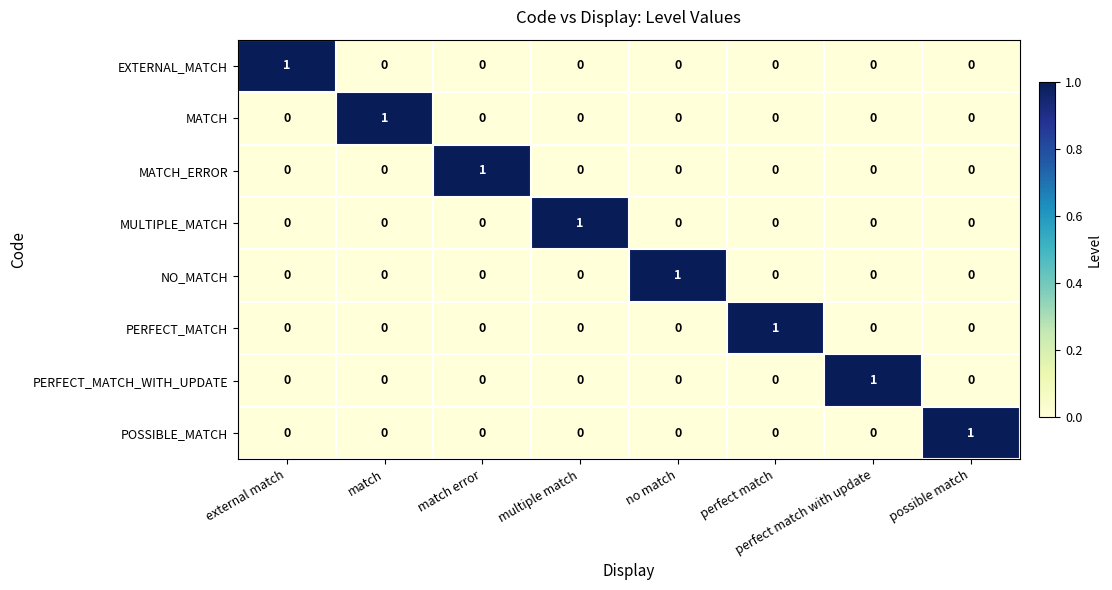

The NO_MATCH series shows 1 at match error. True or false?

False